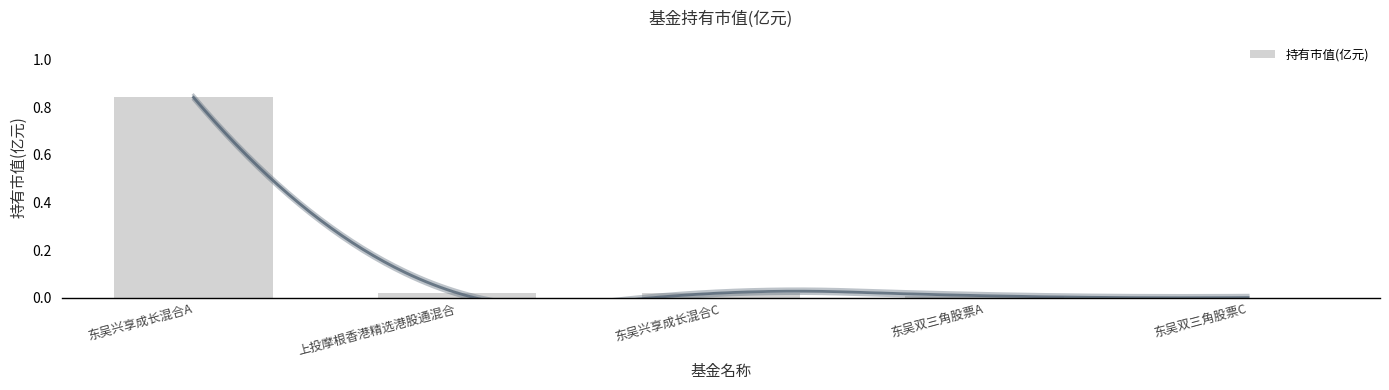

True or false: the data shows 0.8 at 东吴兴享成长混合A.

True